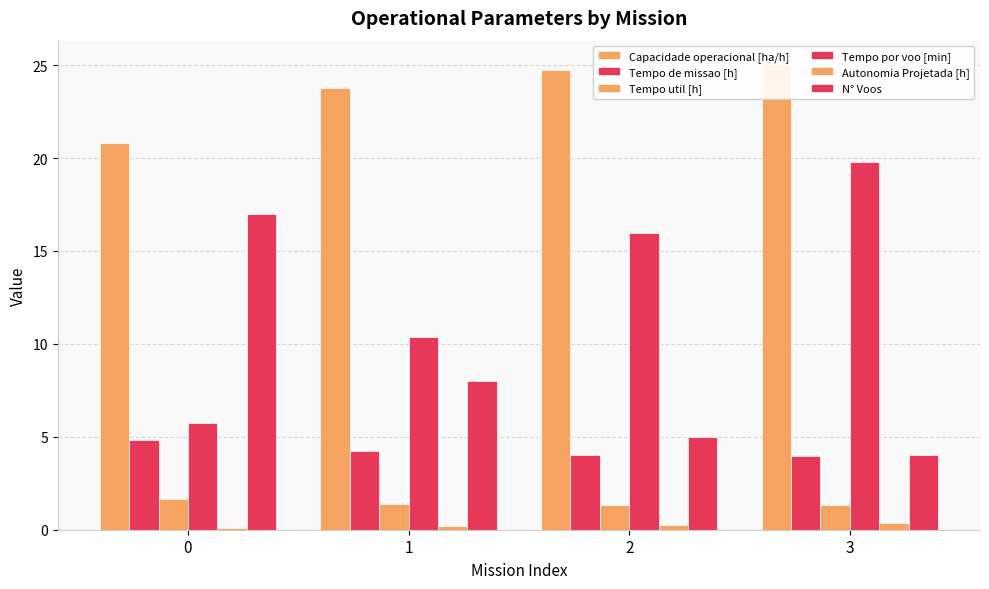

Which category has the highest value across all series?

3